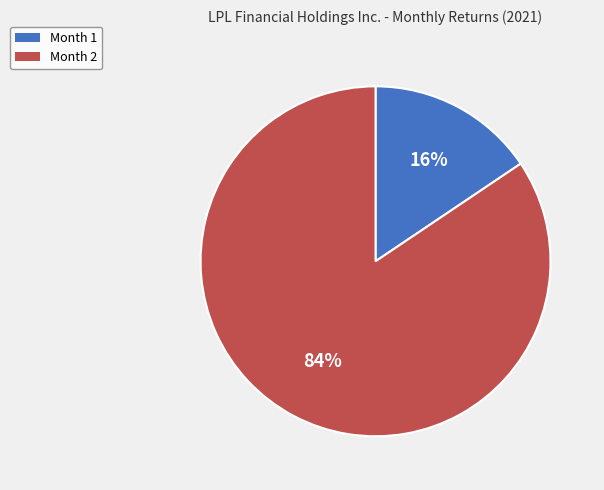

Is there a majority slice in this chart?

Yes